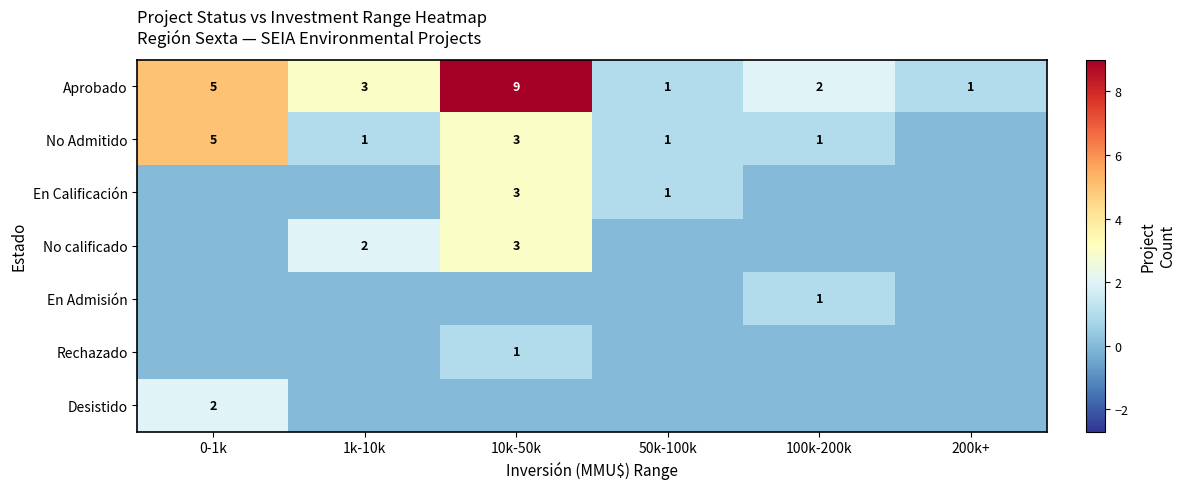

Is it true that En Calificación equals 0 at 50k-100k?

False